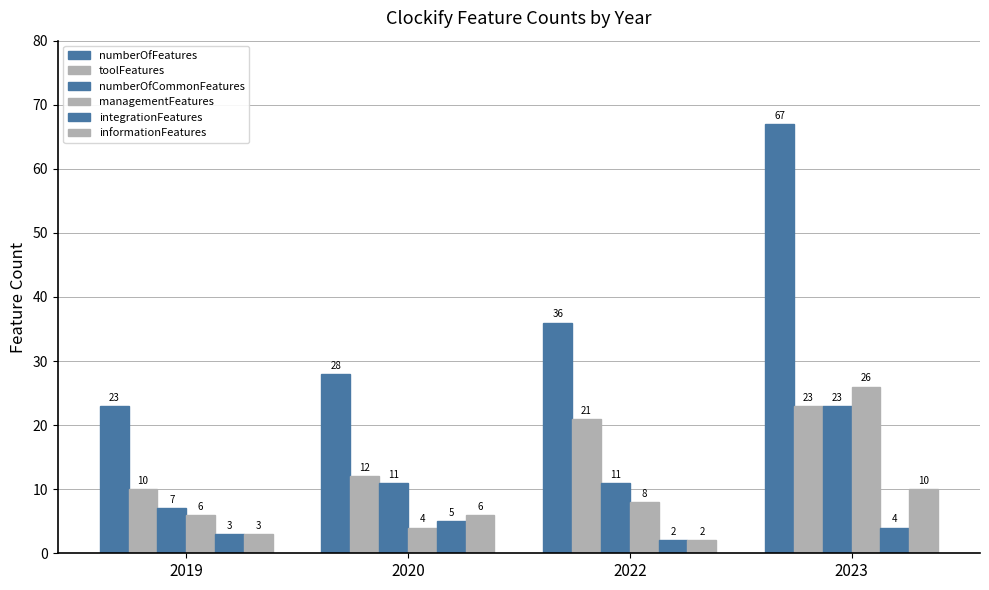

Count the numberOfCommonFeatures values in the range 11 to 23.

3